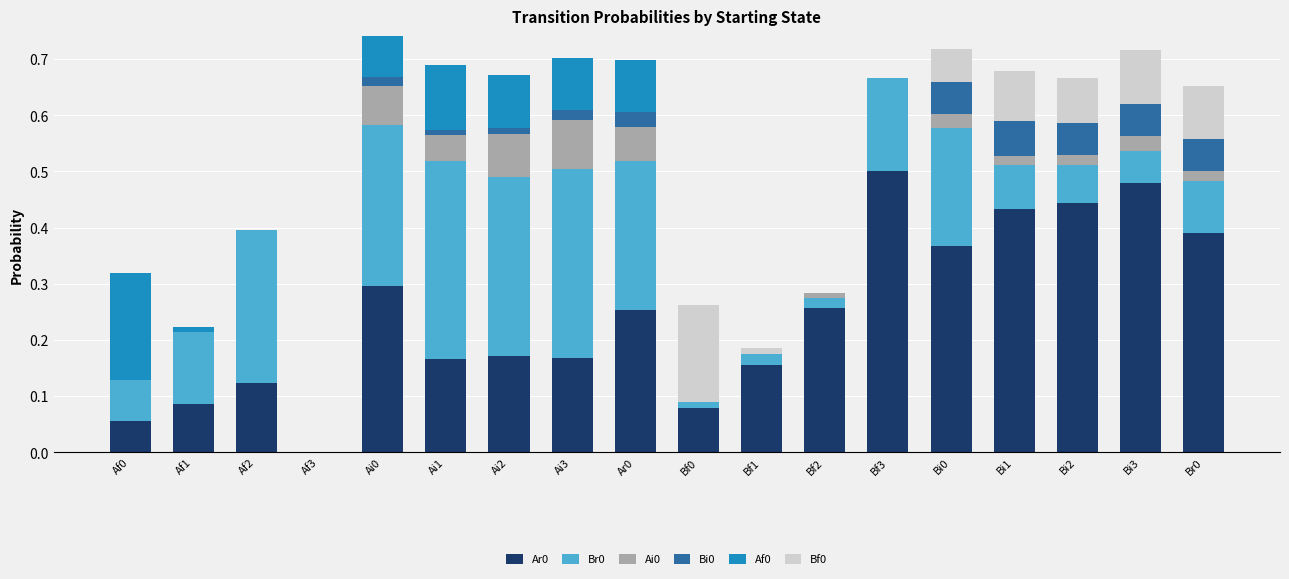

Count the number of categories in the chart.

18